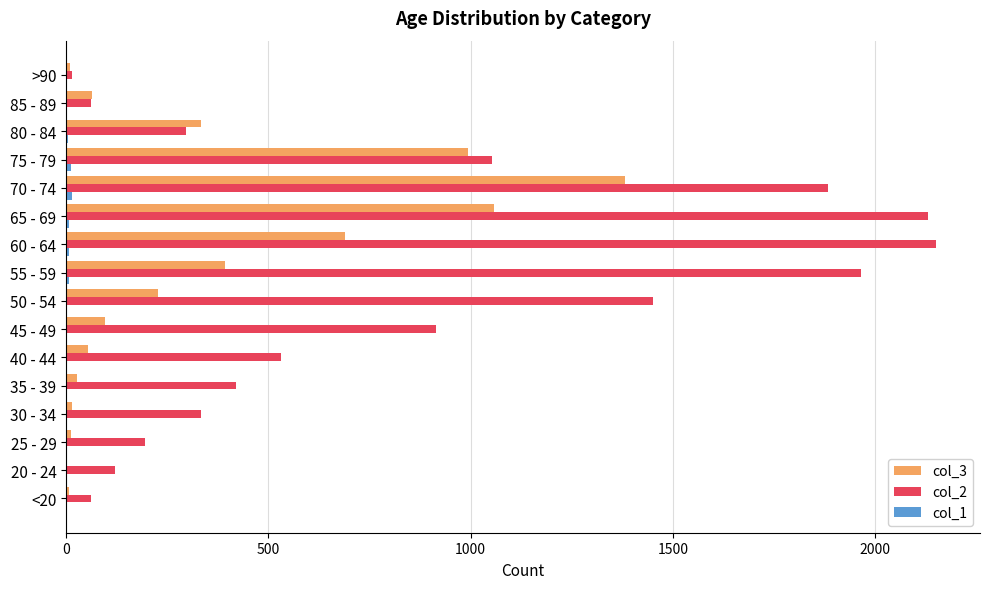

What is the maximum value shown in the chart?

2151